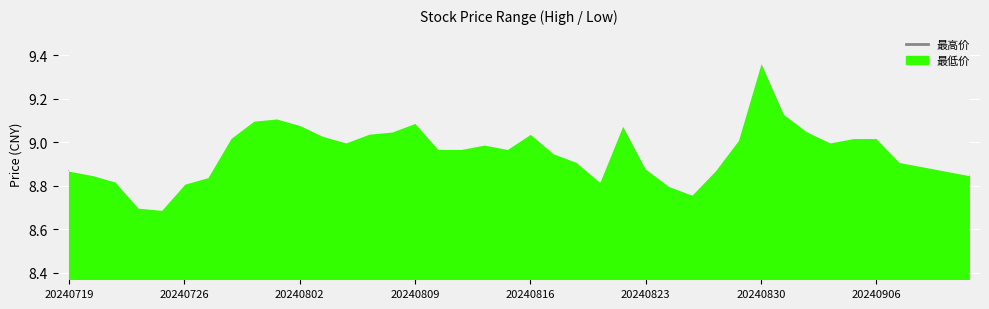

What is the change in value from 20240802 to 8?

+0.3